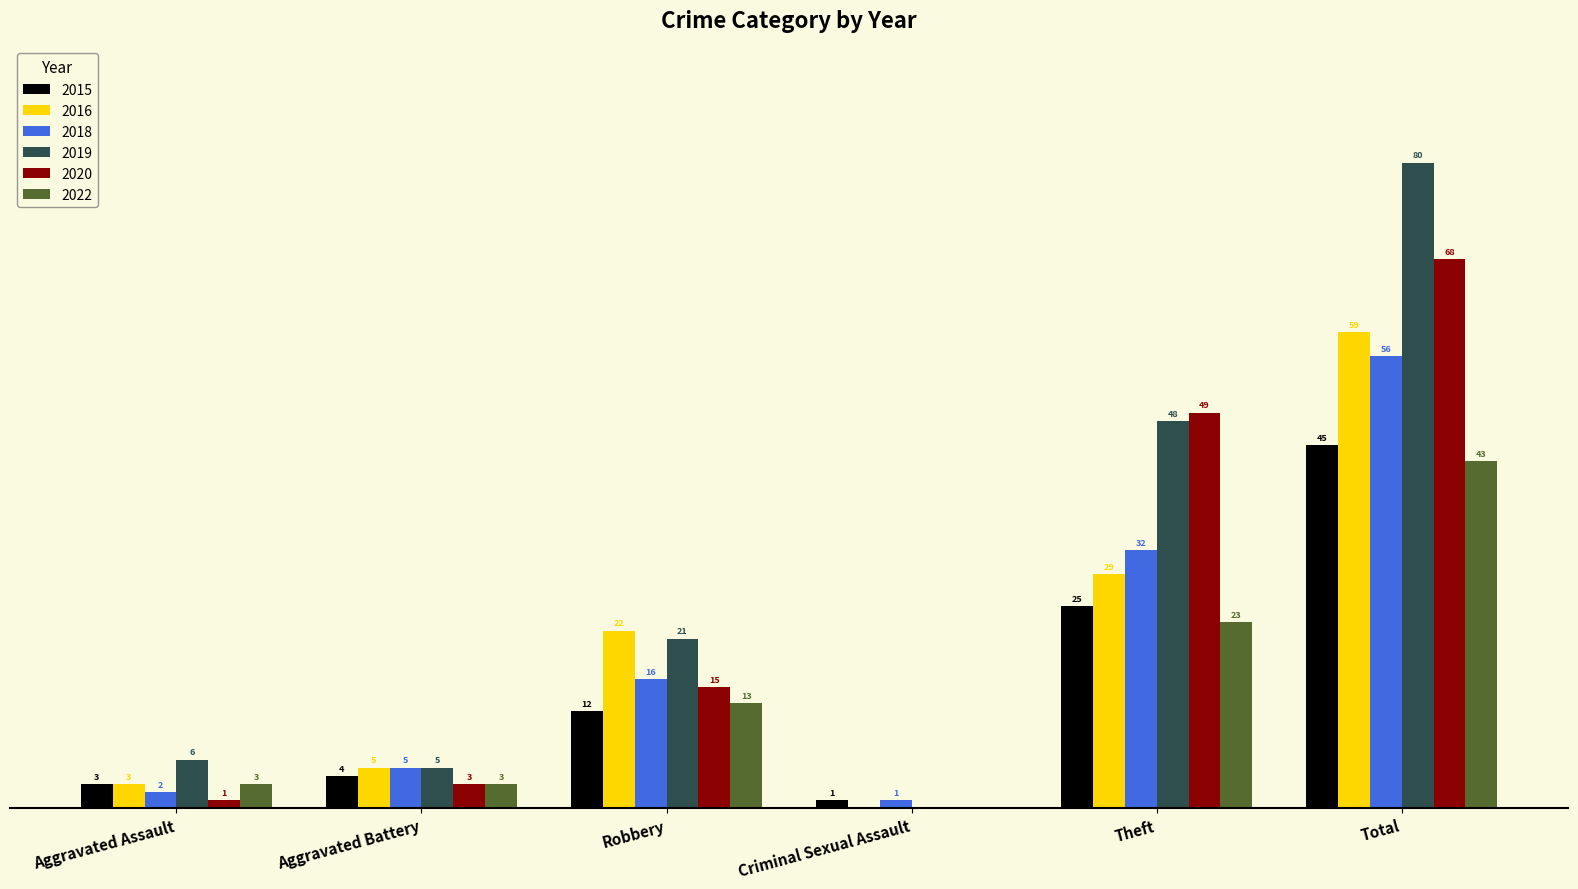

At which category is the sum across all series the highest?

Total